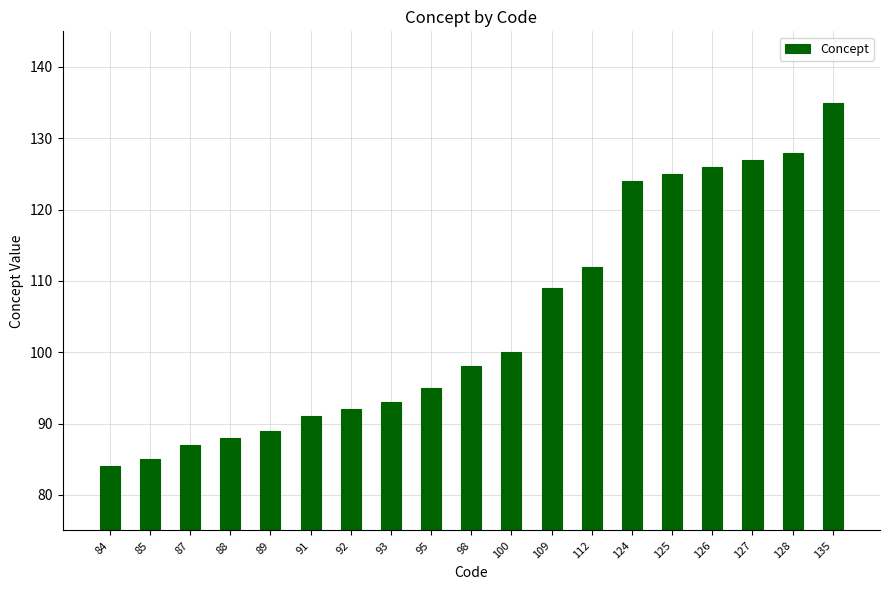

What value does the data have at 93, to the nearest 5?

95